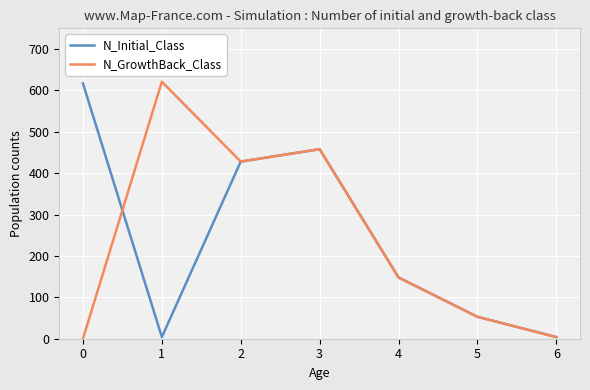

In N_GrowthBack_Class, how many points are lower than both neighbors (excluding endpoints)?

1